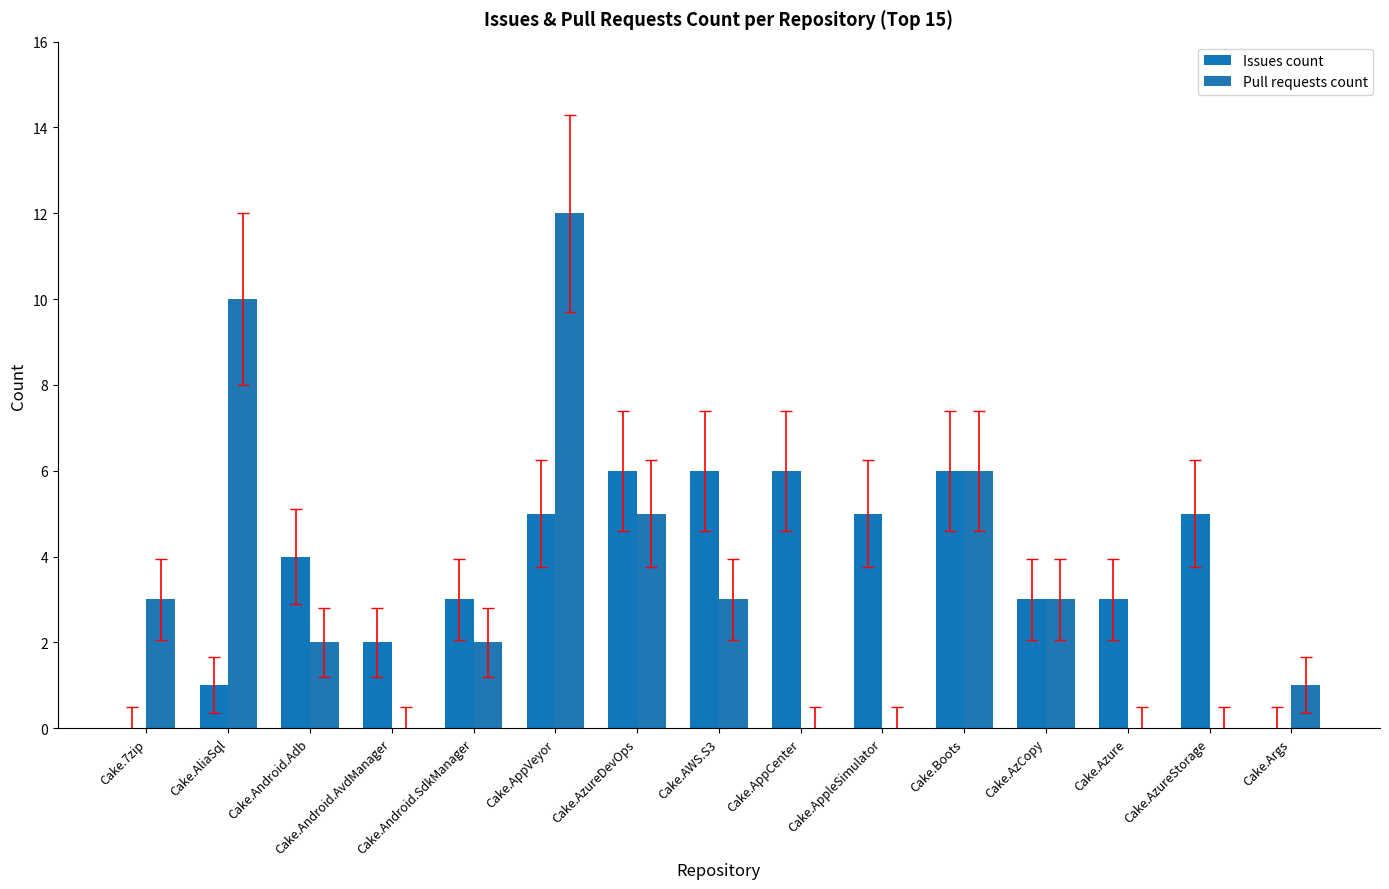

How many categories are shown in the chart?

15